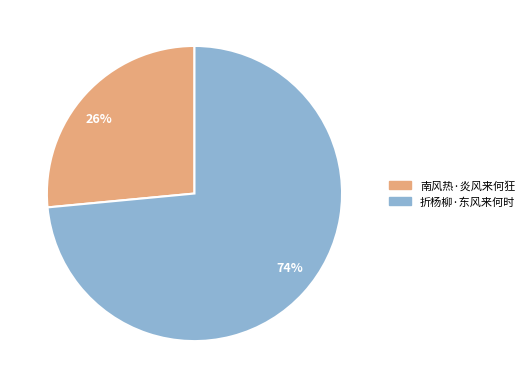

Rank the categories by value from highest to lowest.

74%, 26%